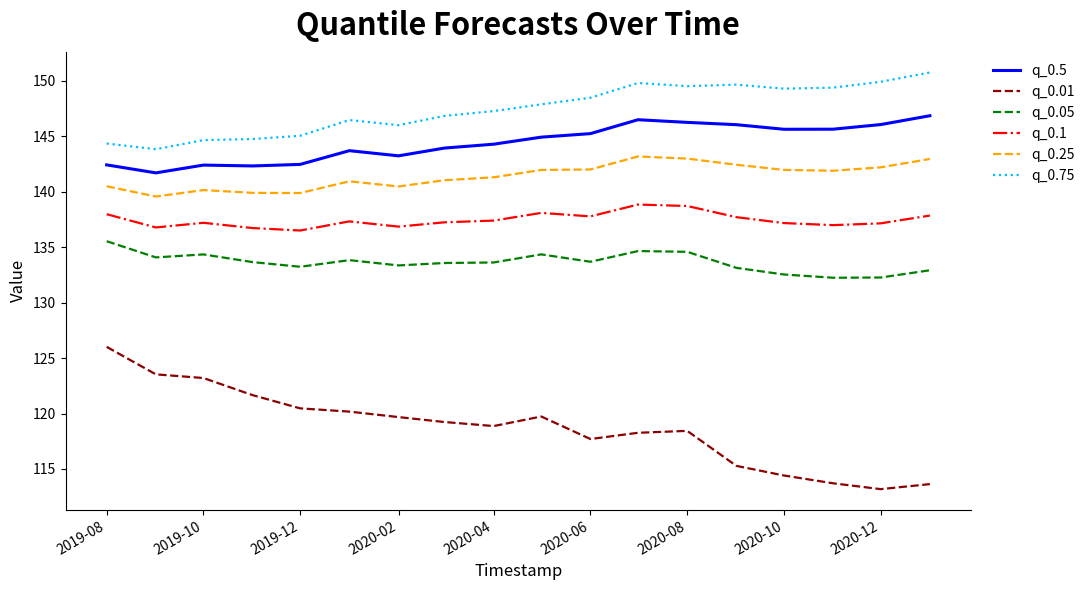

List the series in order of their peak value, highest first.

q_0.75, q_0.5, q_0.25, q_0.1, q_0.05, q_0.01